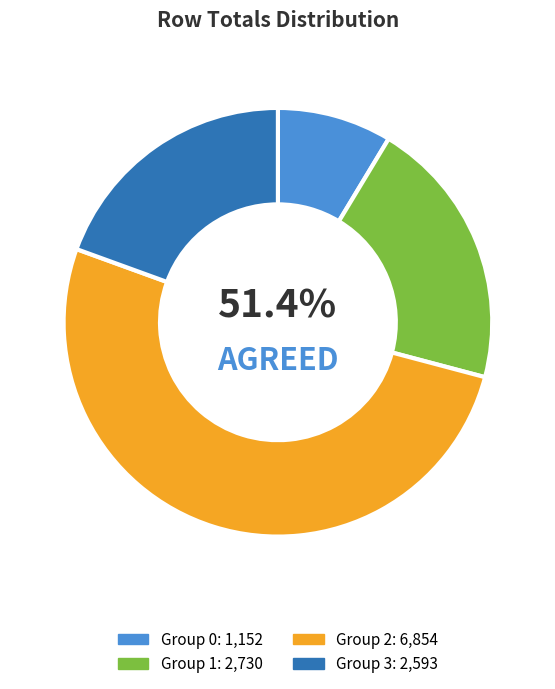

Is there any slice that represents more than half of the pie?

Yes